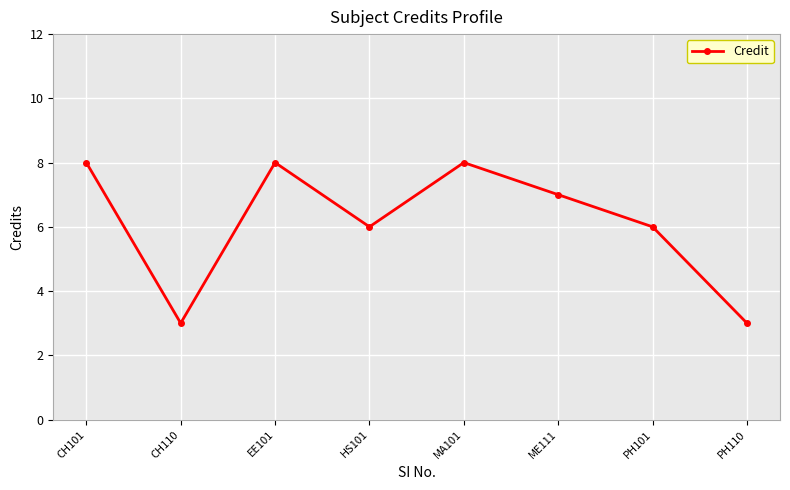

Reading left to right, what are all the values shown in this chart?

CH101=8	CH110=3	EE101=8	HS101=6	MA101=8	ME111=7	PH101=6	PH110=3